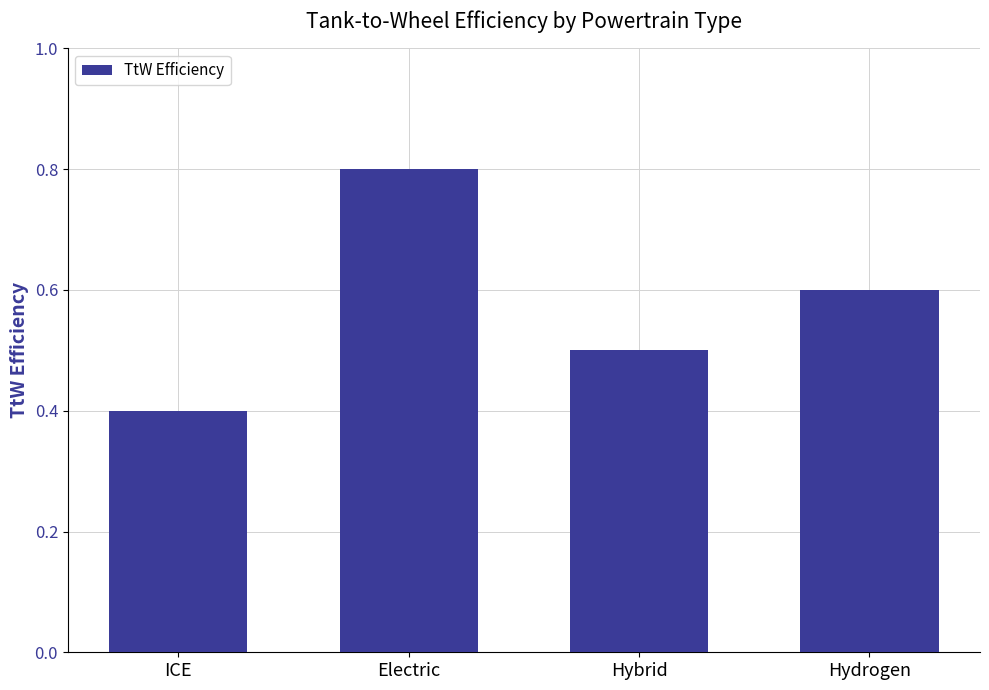

The value at Hydrogen is 0.3. True or false?

False